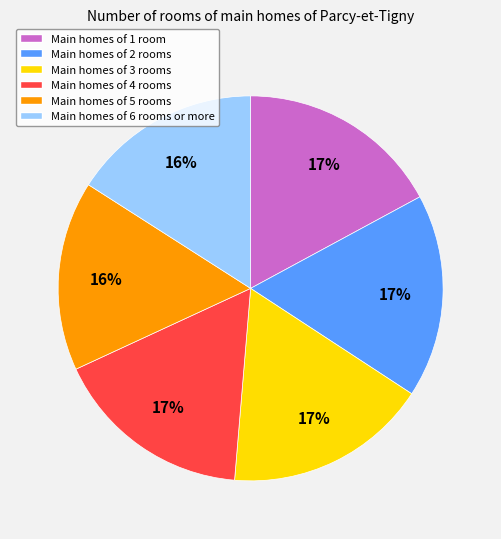

Which has a higher value, Main homes of 5 rooms or Main homes of 3 rooms?

Main homes of 3 rooms